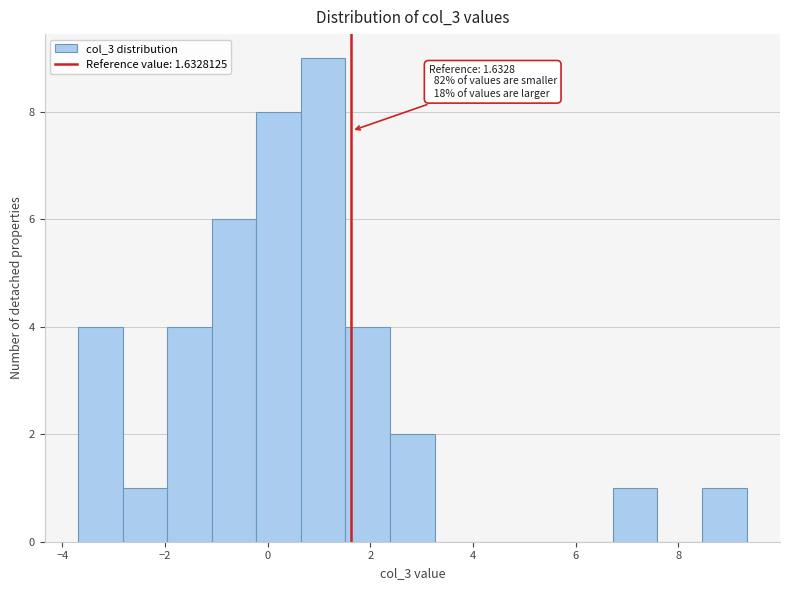

Which range on the x-axis has the tallest bar?

0.6 to 1.6